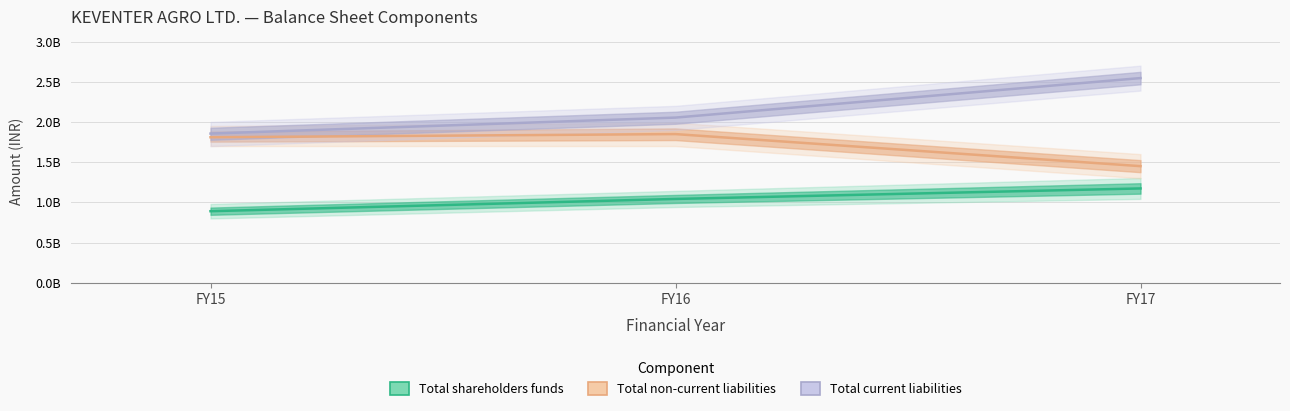

What is the sum of all Total non-current liabilities values?

5108852991